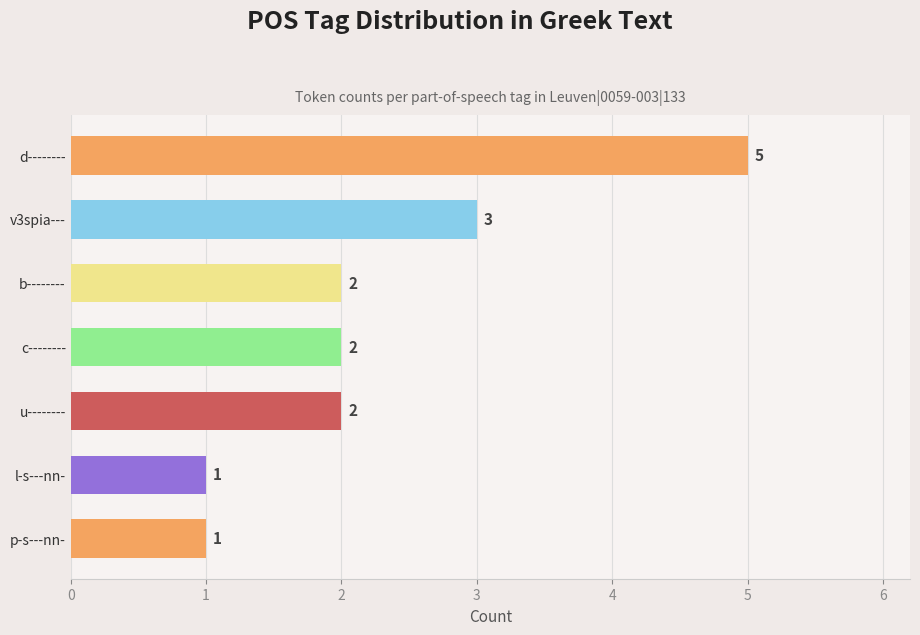

Approximately how many times larger is the value at p-s---nn- compared to v3spia---?

0.3